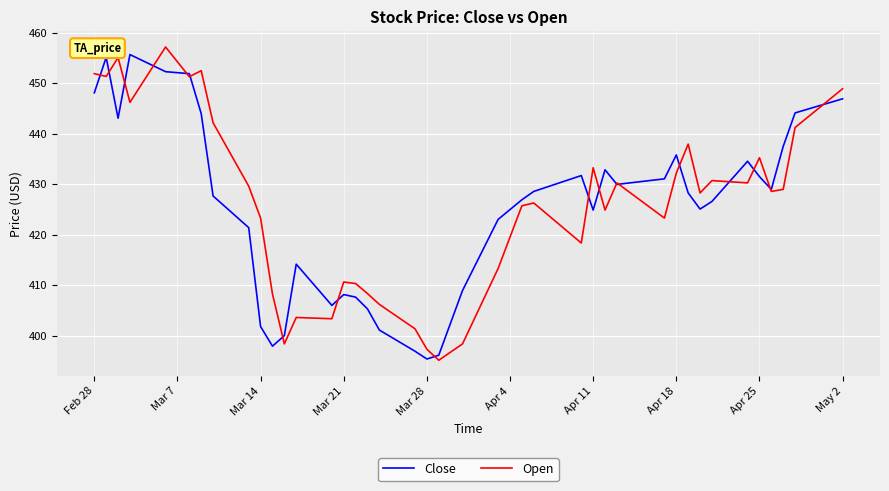

Does the chart have visible grid lines?

Yes